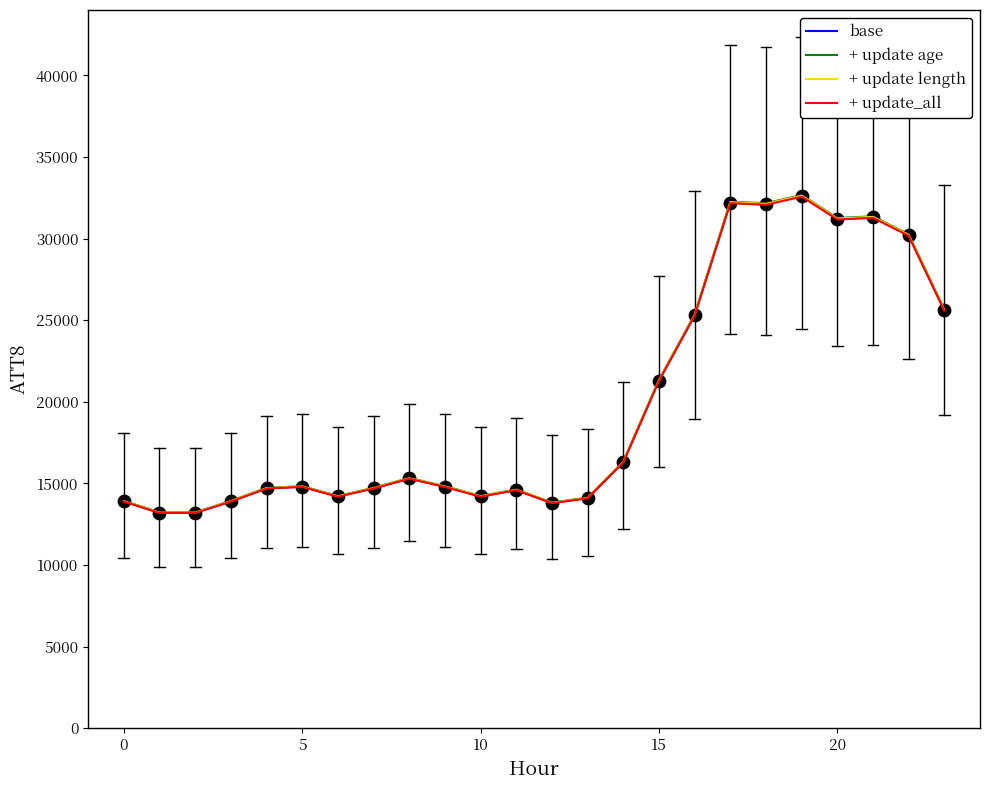

Which series has the widest spread of values?

+ update age